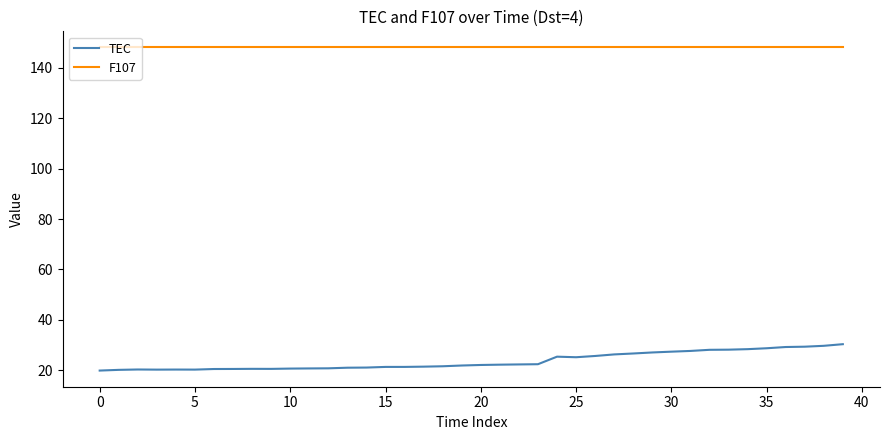

Which series has the widest spread of values?

TEC